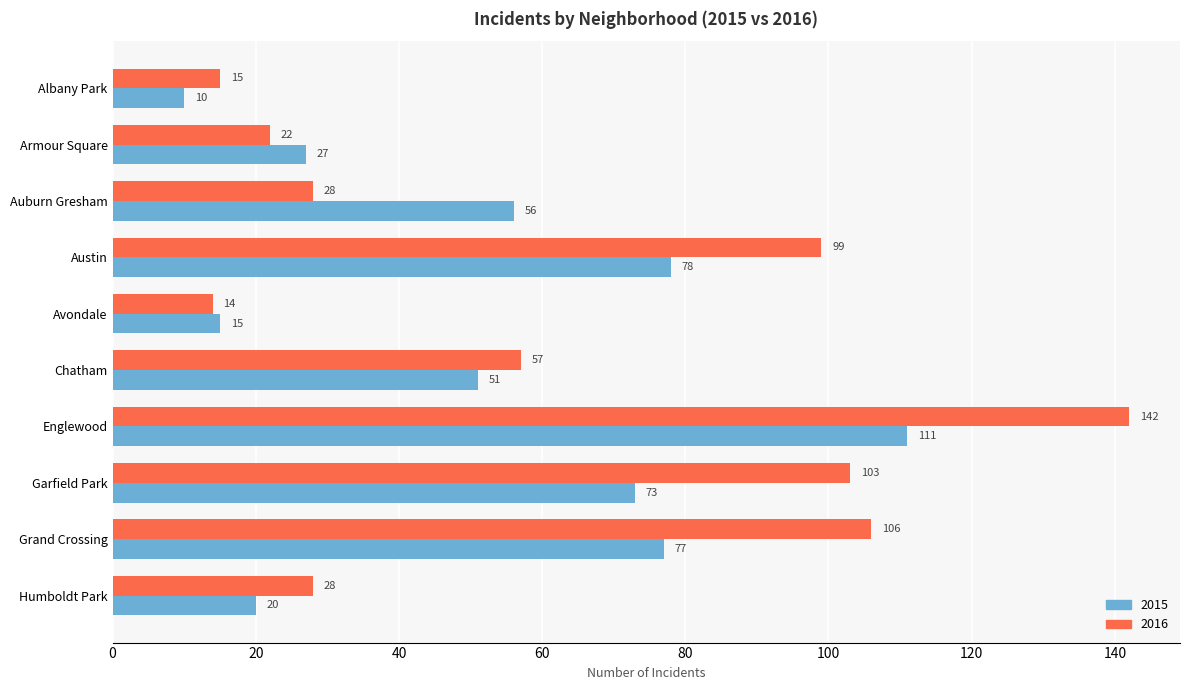

Count the number of categories in the chart.

10